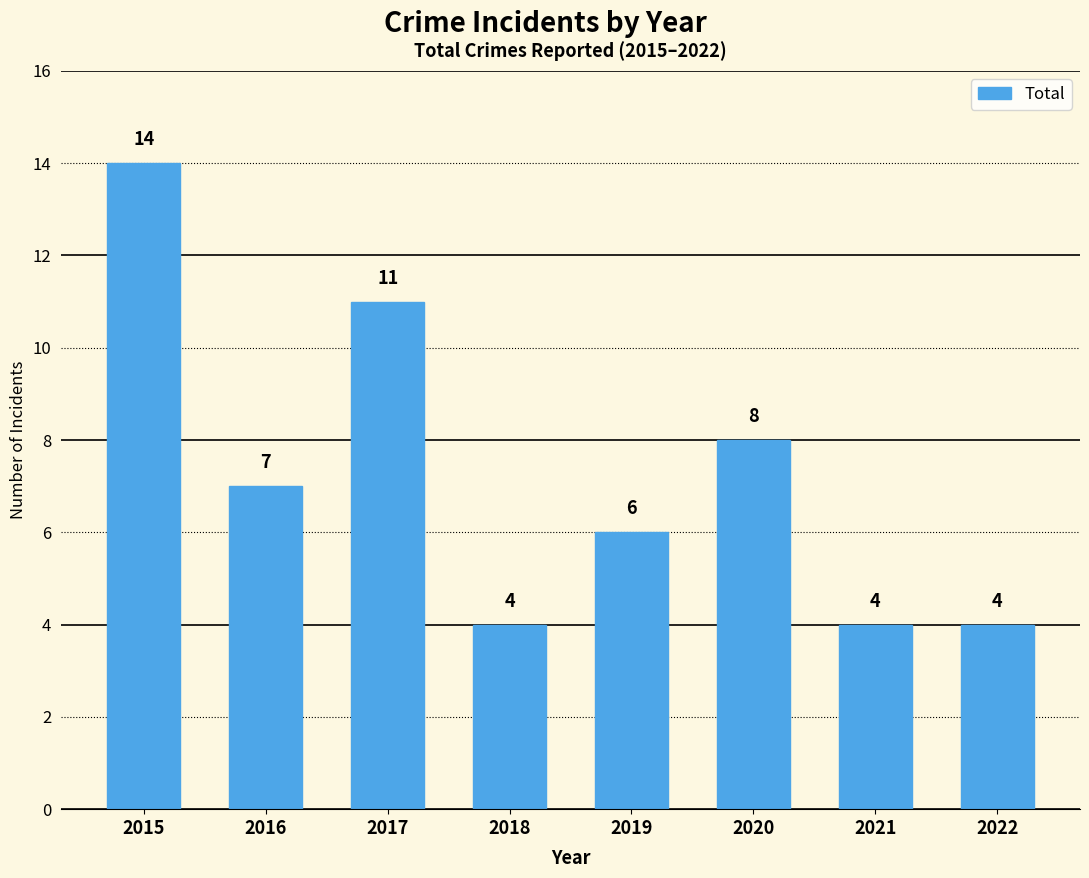

Approximately how many times larger is the value at 2019 compared to 2016?

0.9